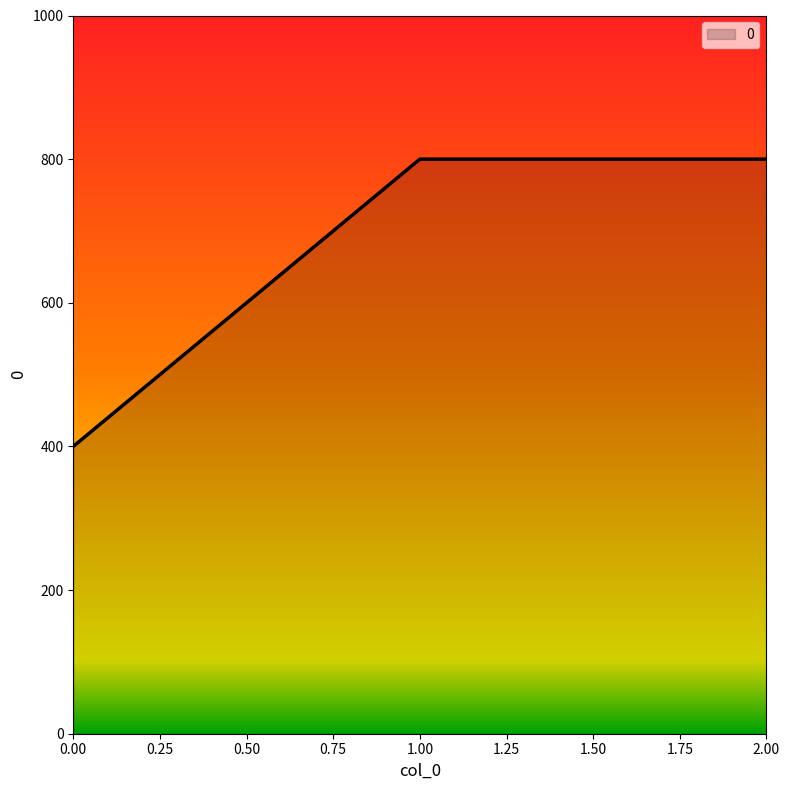

Between 0.00 and 2.00, which is larger?

2.00